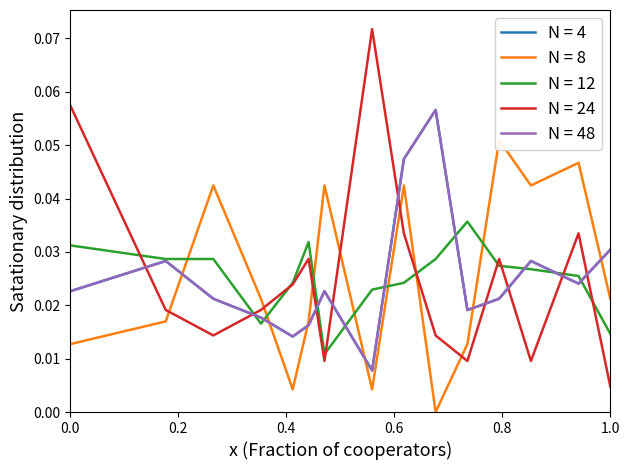

At how many categories does at least one series exceed 0?

15